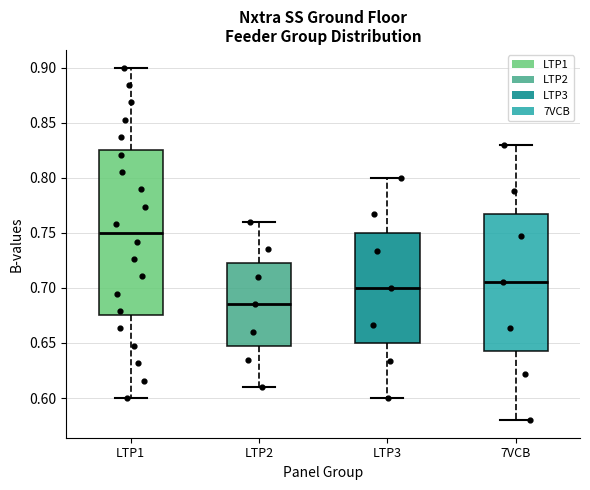

Comparing the boxes themselves (not the whiskers), which one is the tallest?

LTP1